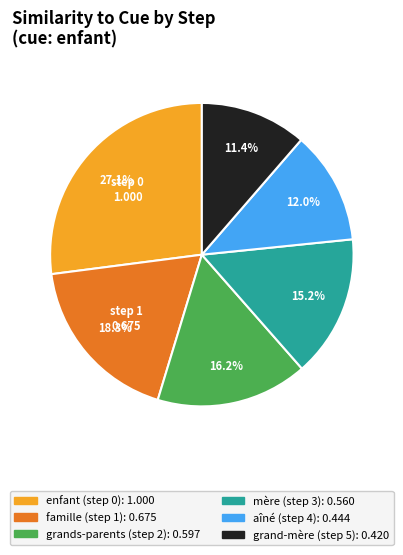

How many segments does this pie chart have?

6